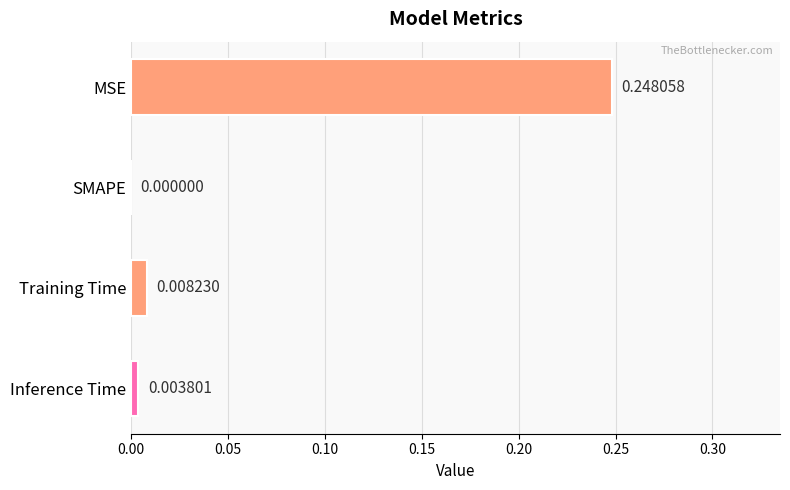

How many values exceed 0?

3